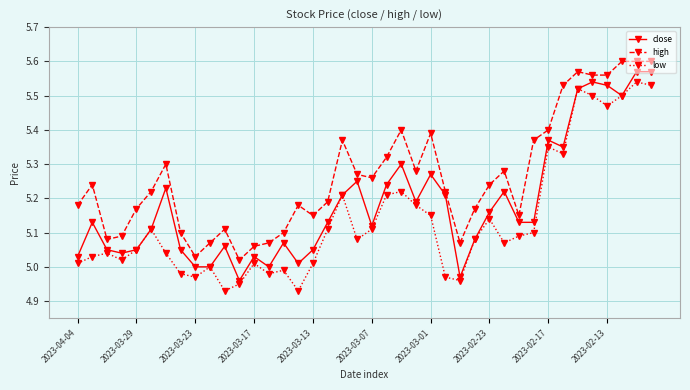

Which series has the largest total across all categories?

high